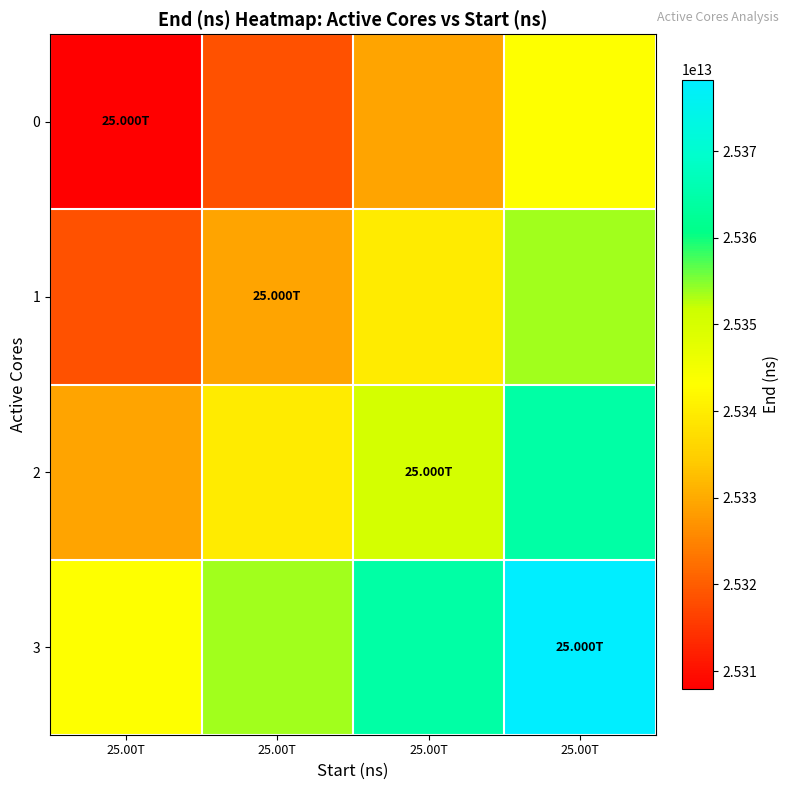

Reading left to right, list all the values displayed in this chart.

0: 25.00T=25307870926464.0	25.00T=25318506598385.5	25.00T=25329104585307.0	25.00T=25343065254313.0
1: 25.00T=25318506598385.5	25.00T=25329142270307.0	25.00T=25339740257228.5	25.00T=25353700926234.5
2: 25.00T=25329104585307.0	25.00T=25339740257228.5	25.00T=25350338244150.0	25.00T=25364298913156.0
3: 25.00T=25343065254313.0	25.00T=25353700926234.5	25.00T=25364298913156.0	25.00T=25378259582162.0